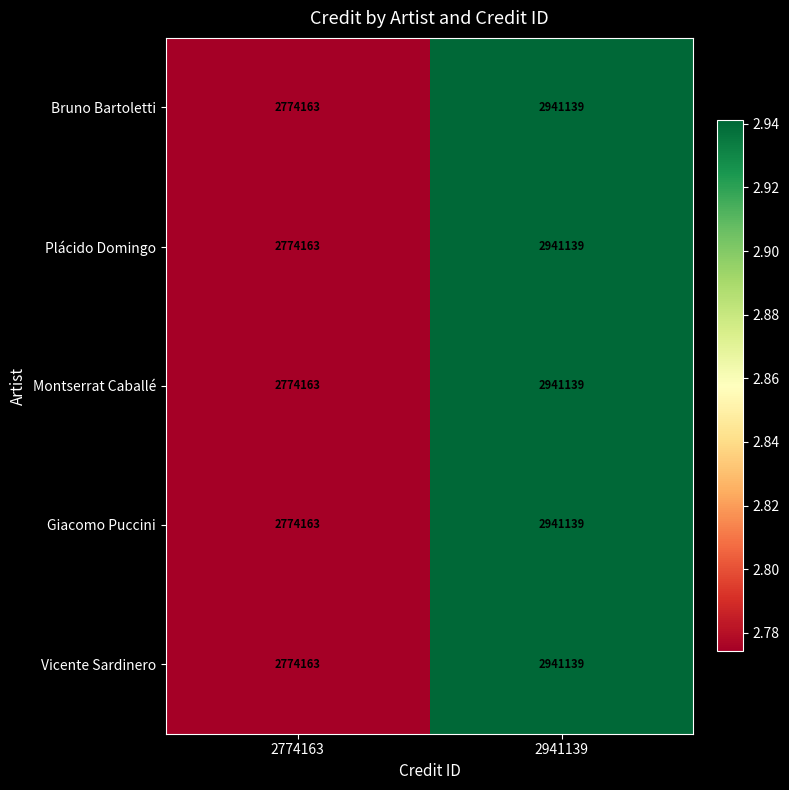

Is it true that Montserrat Caballé equals 4407912 at 2774163?

False